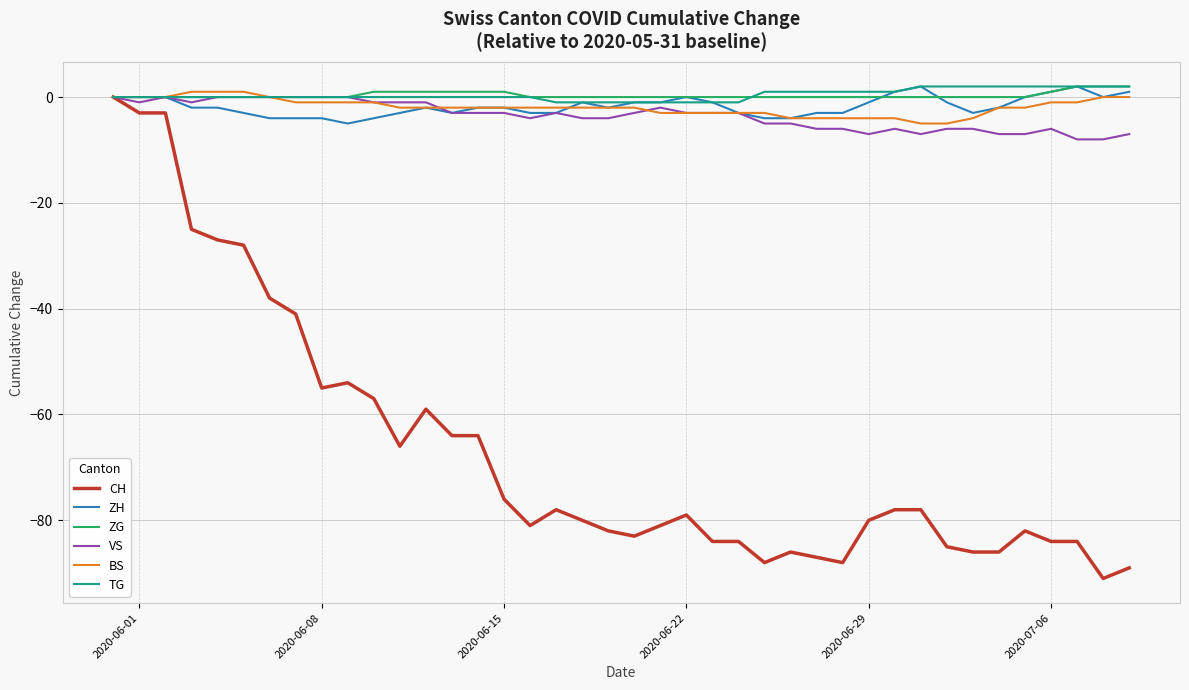

Which series has the largest range (max minus min)?

CH